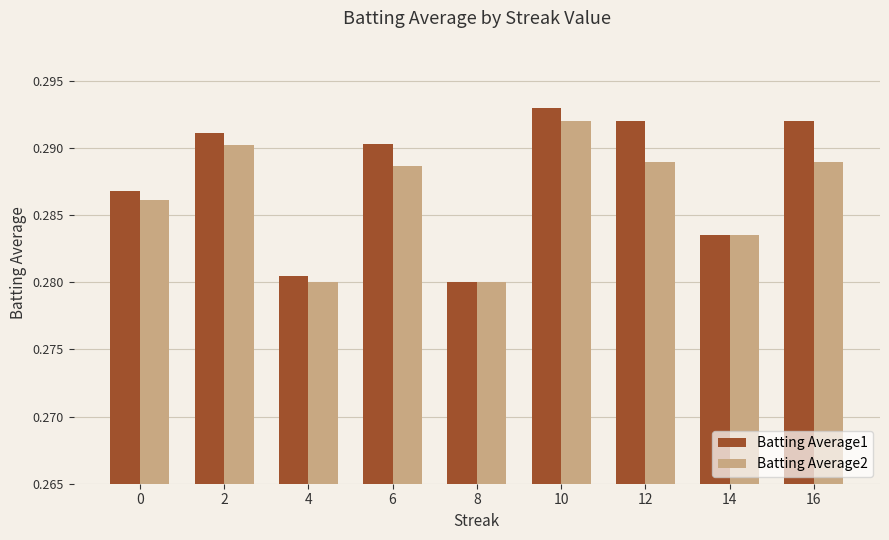

Which series has the largest range (max minus min)?

Batting Average1